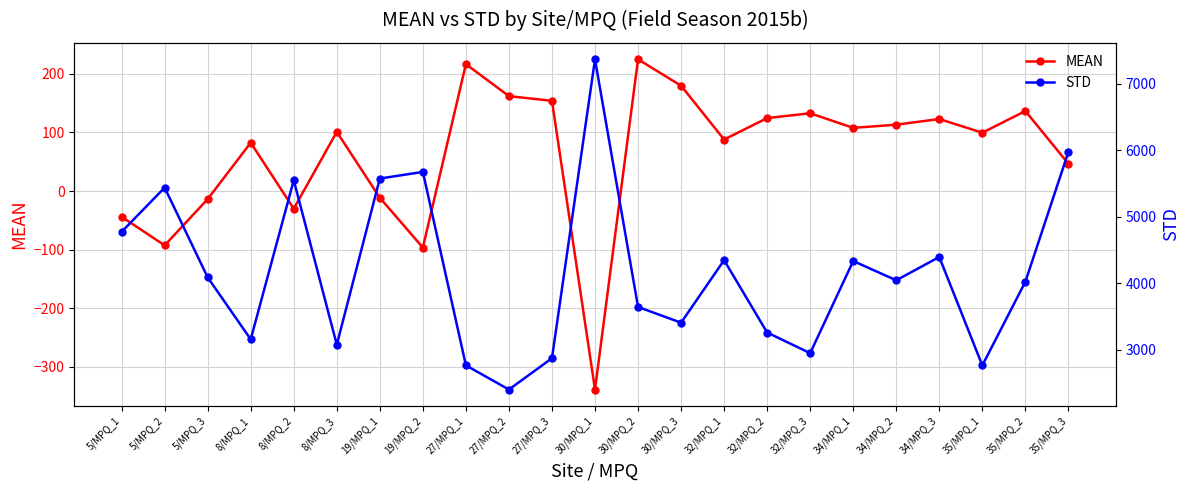

Where does the MEAN series first go above 100?

8/MPQ_3